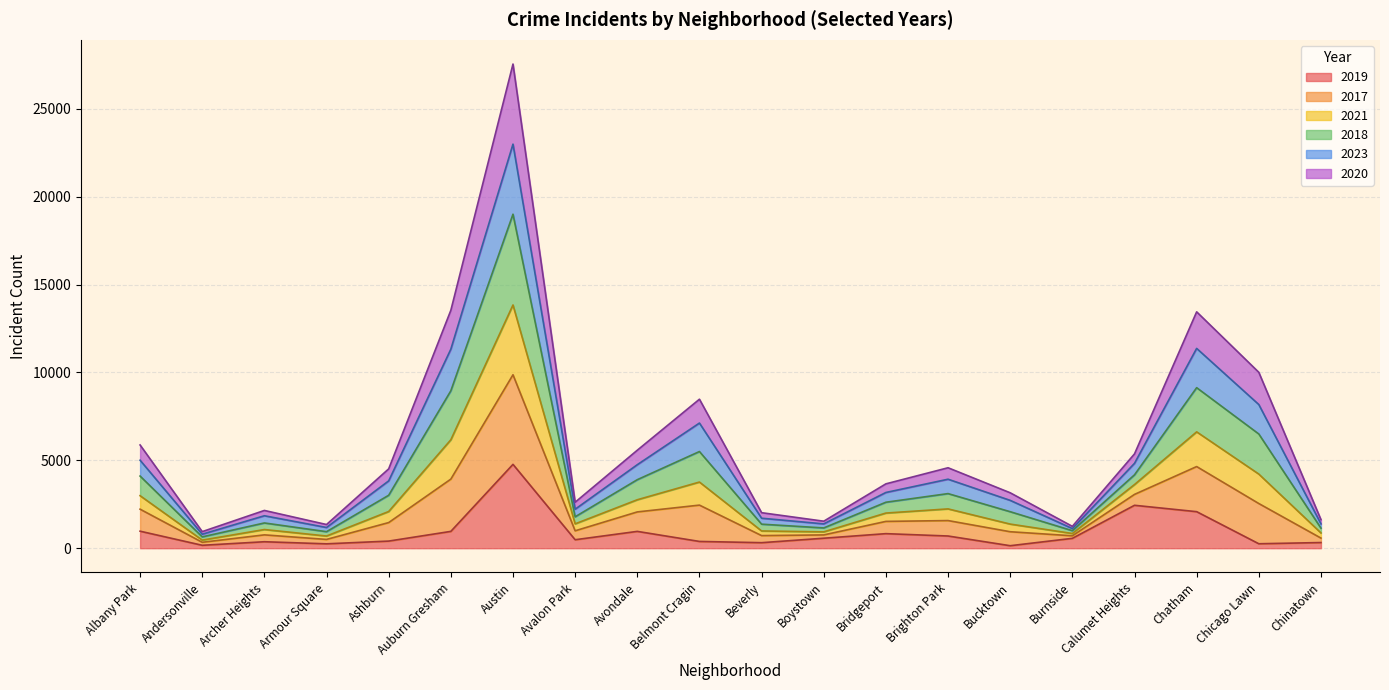

True or false: 2017 has more than 1 points higher than both neighbors.

True